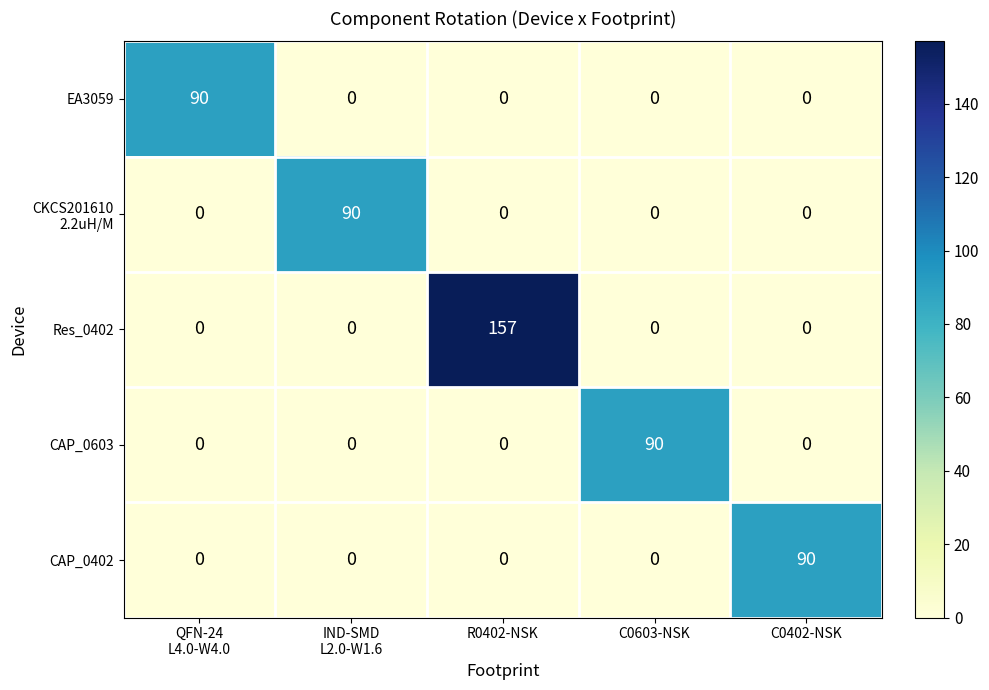

What is the difference between the highest and lowest values at QFN-24
L4.0-W4.0?

90